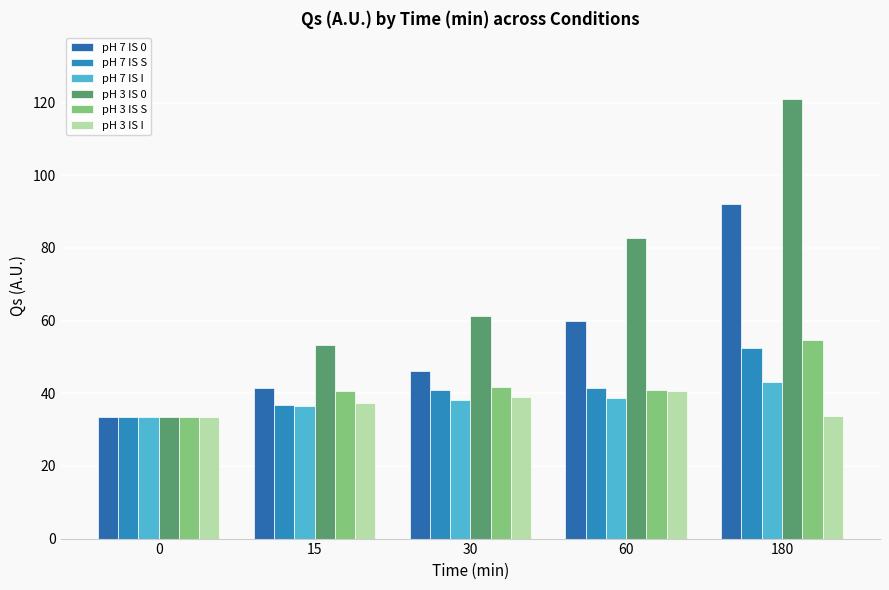

Does the chart contain any negative values?

No